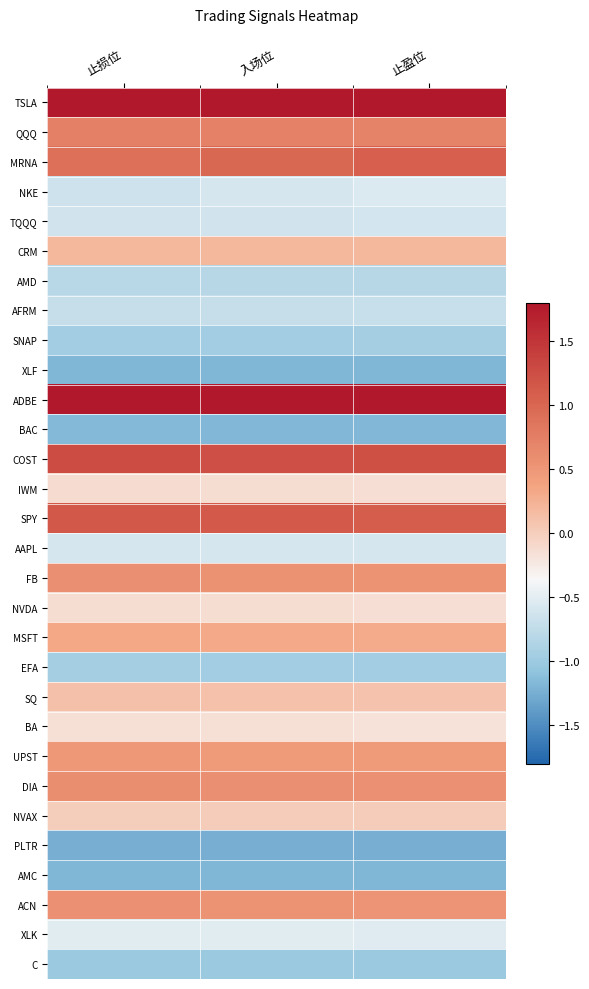

Between 入场位 and 止盈位, which series saw the biggest shift?

MRNA